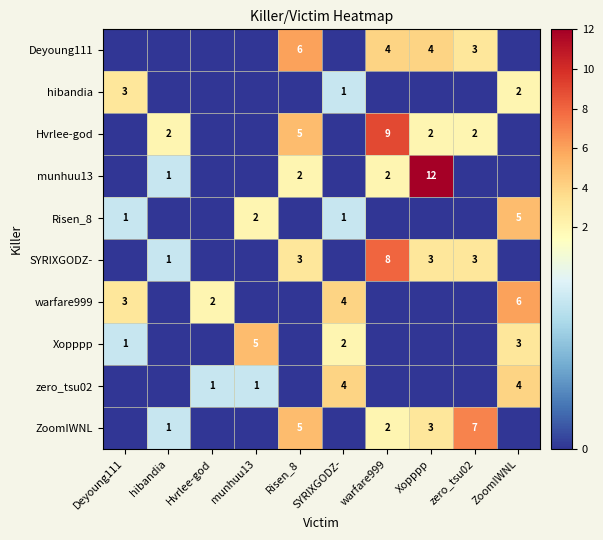

The value of zero_tsu02 at ZoomIWNL is 7. True or false?

False